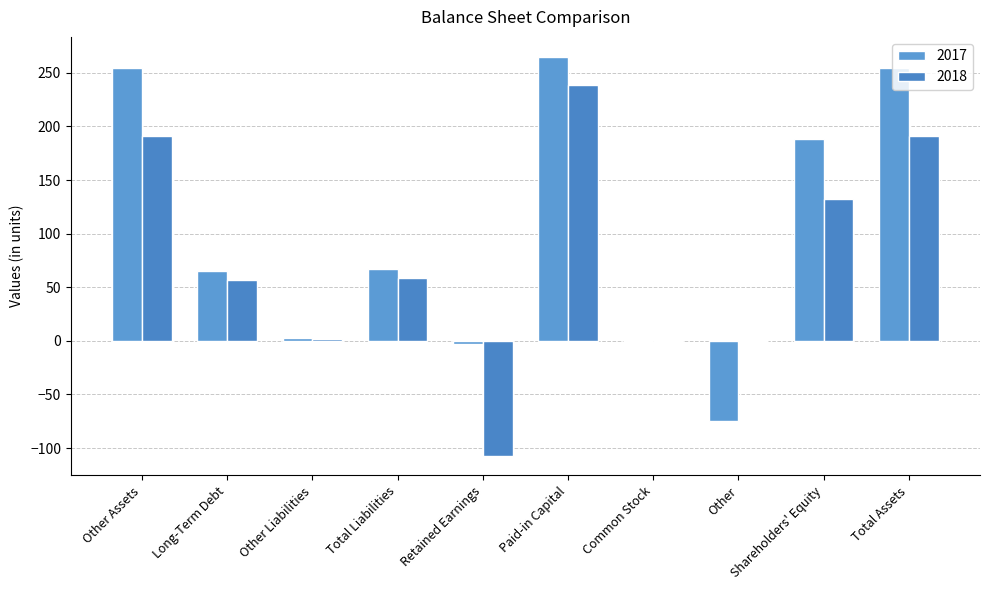

What is the maximum value shown in the chart?

265